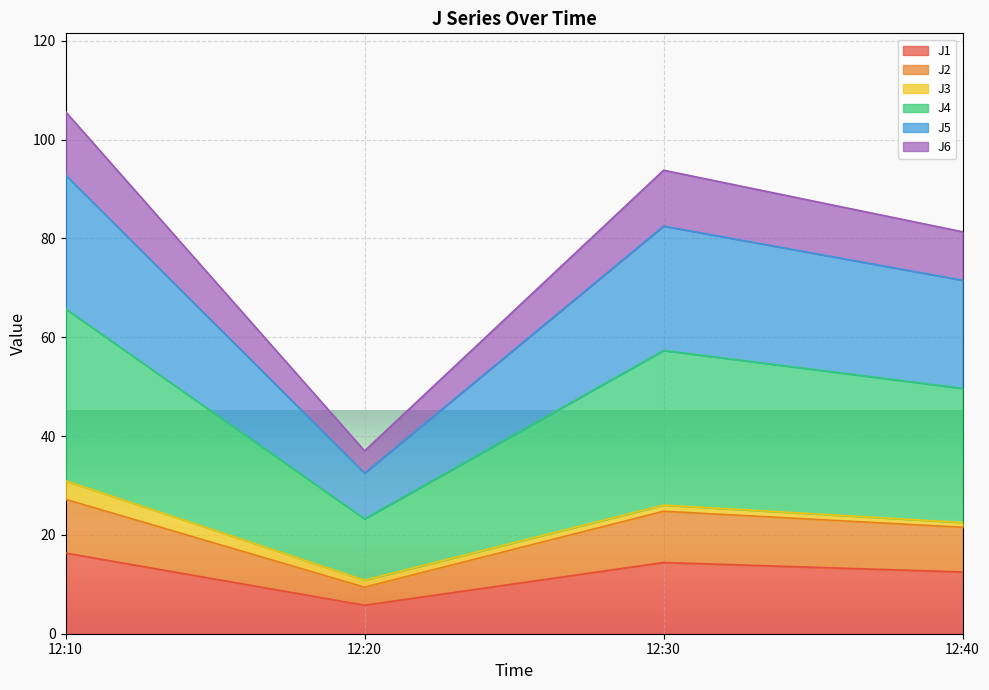

What are all the series names shown in the legend?

J1, J2, J3, J4, J5, J6